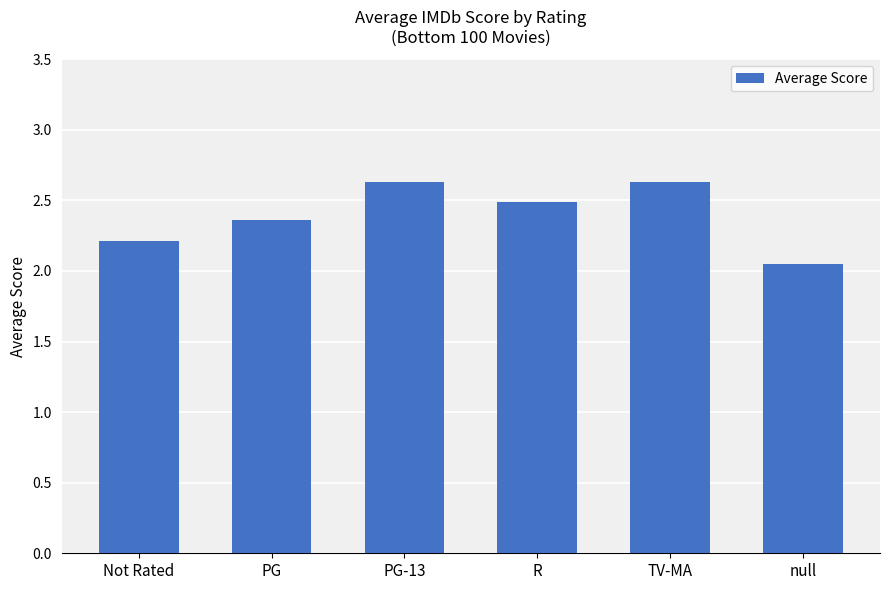

What is the label of the 4th bar from the right?

PG-13